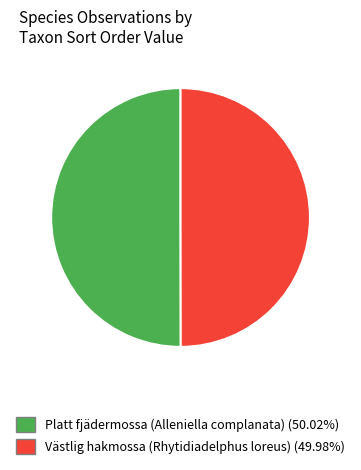

Do Västlig hakmossa (Rhytidiadelphus loreus) (49.98%) and Platt fjädermossa (Alleniella complanata) (50.02%) together represent more than half of the pie?

Yes